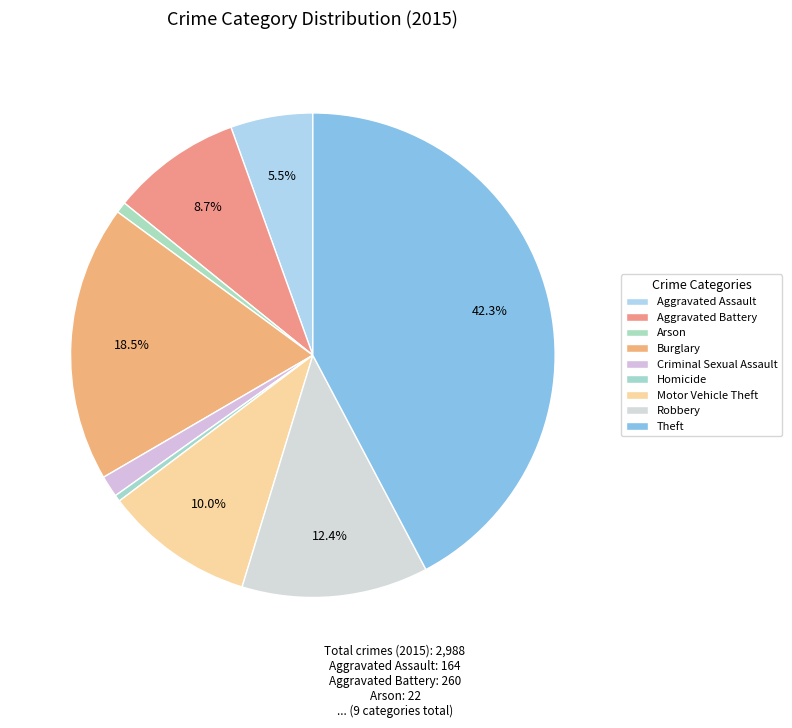

To the nearest percent, what percentage of the pie is Robbery?

12%